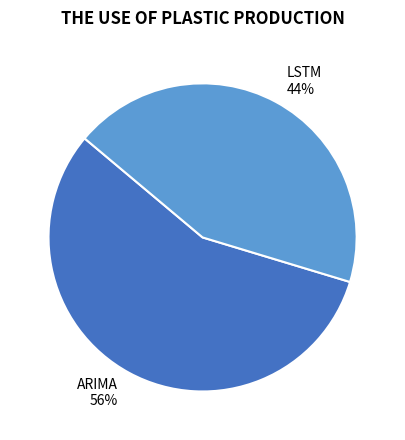

How many segments does this pie chart have?

2